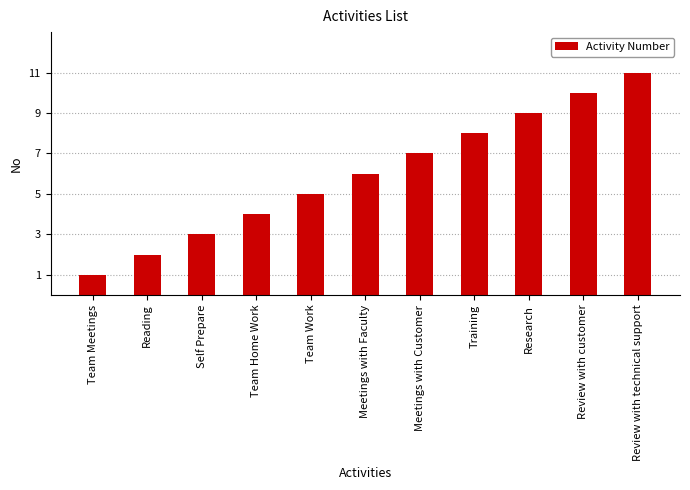

What is the average value?

6